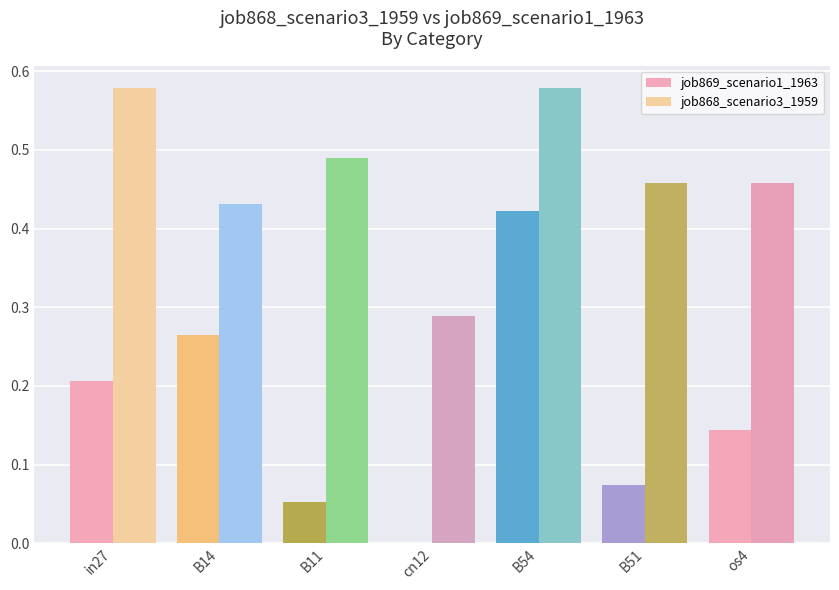

Between cn12 and B51, which series saw the biggest shift?

job868_scenario3_1959